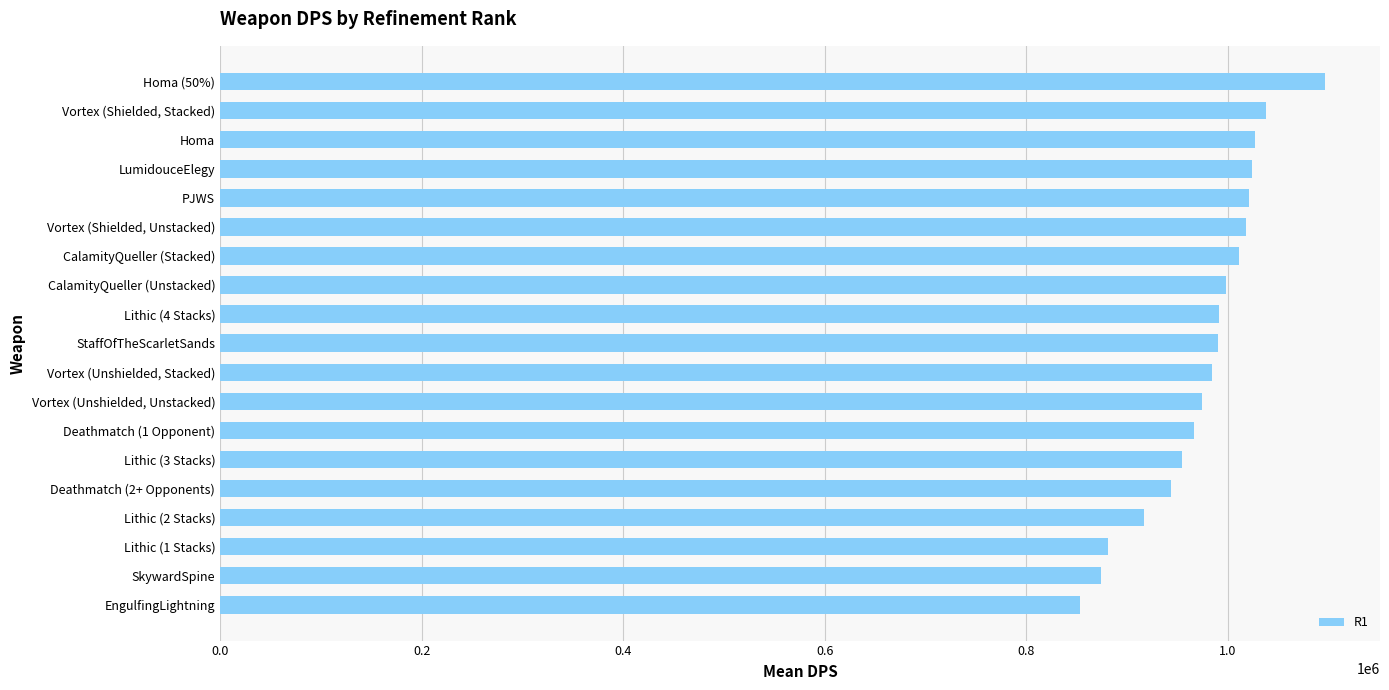

The value at Deathmatch (1 Opponent) is 1344276.3. True or false?

False